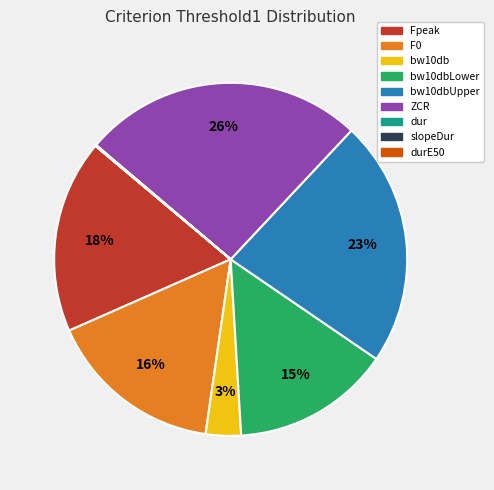

Is there any slice that represents more than half of the pie?

No